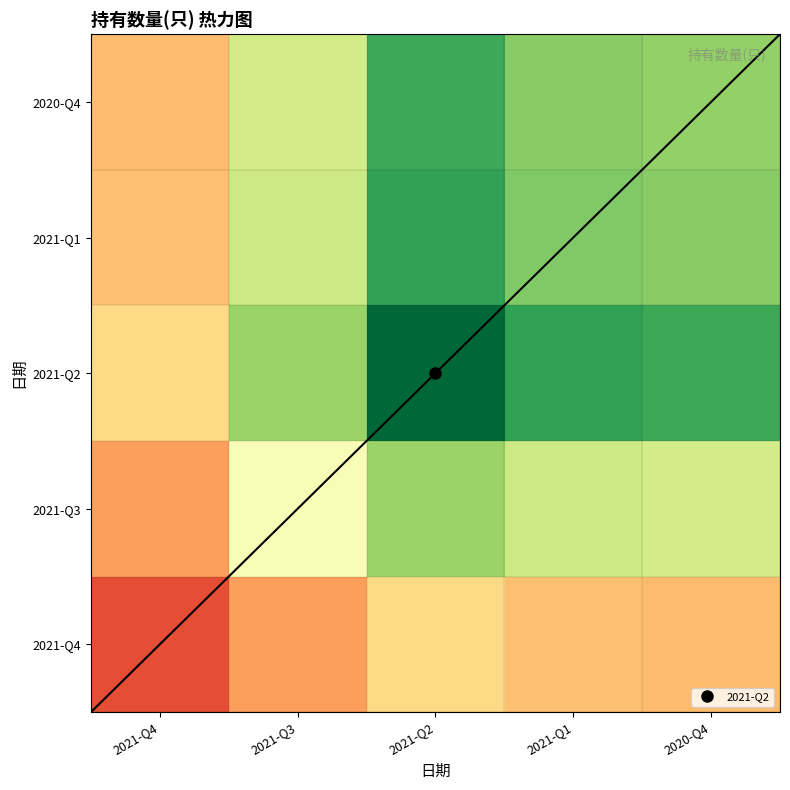

Reading left to right, list all the values displayed in this chart.

2021-Q4: 2021-Q4=0.2	2021-Q3=0.3	2021-Q2=0.4	2021-Q1=0.3	2020-Q4=0.3
2021-Q3: 2021-Q4=0.3	2021-Q3=0.5	2021-Q2=0.7	2021-Q1=0.6	2020-Q4=0.6
2021-Q2: 2021-Q4=0.4	2021-Q3=0.7	2021-Q2=1.0	2021-Q1=0.9	2020-Q4=0.9
2021-Q1: 2021-Q4=0.3	2021-Q3=0.6	2021-Q2=0.9	2021-Q1=0.8	2020-Q4=0.7
2020-Q4: 2021-Q4=0.3	2021-Q3=0.6	2021-Q2=0.9	2021-Q1=0.7	2020-Q4=0.7